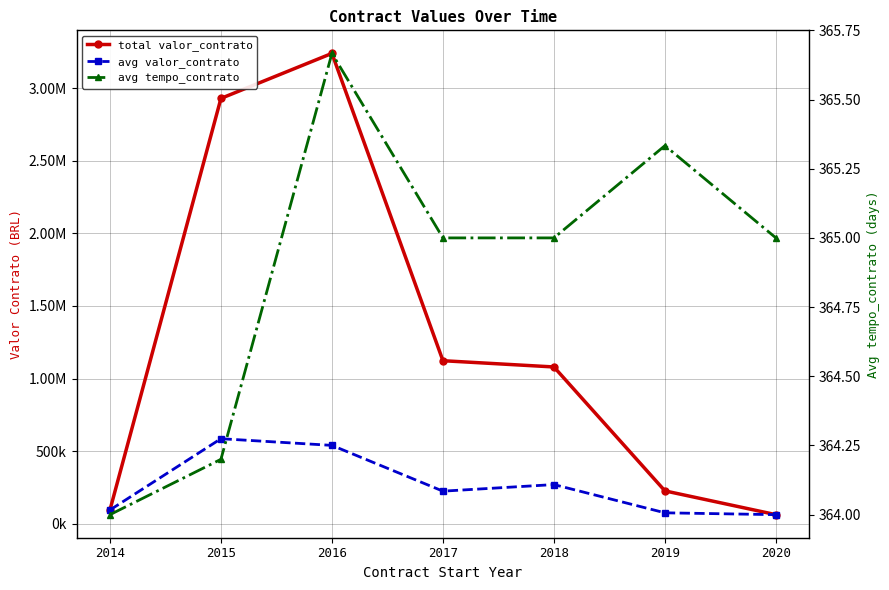

True or false: total valor_contrato has more than 1 interior local peaks.

False